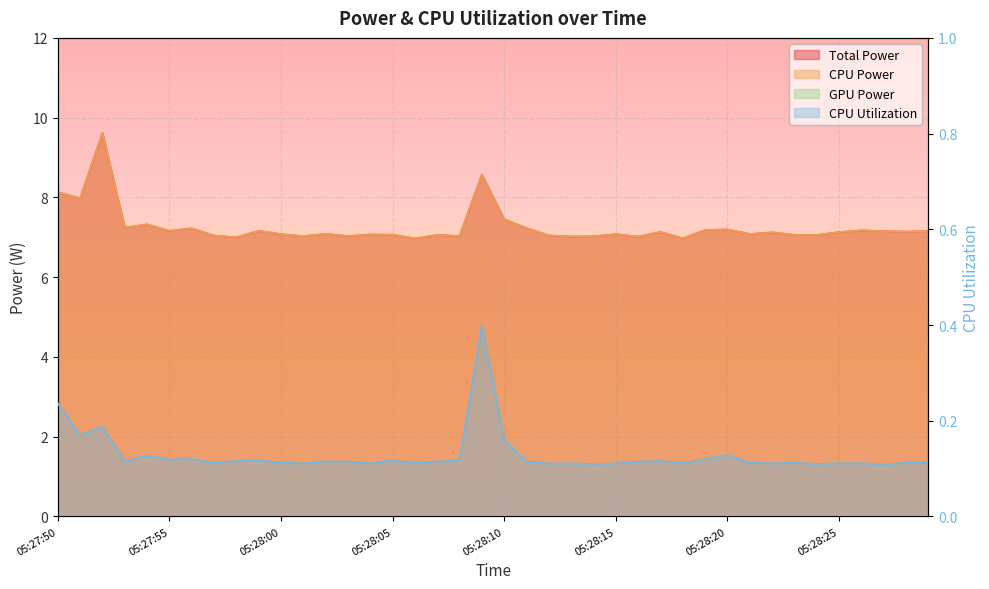

What is the sum of all CPU Utilization values?

5.2